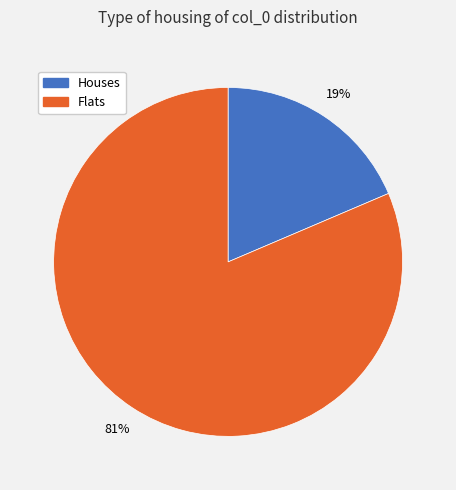

What is the largest slice in the pie chart?

Flats